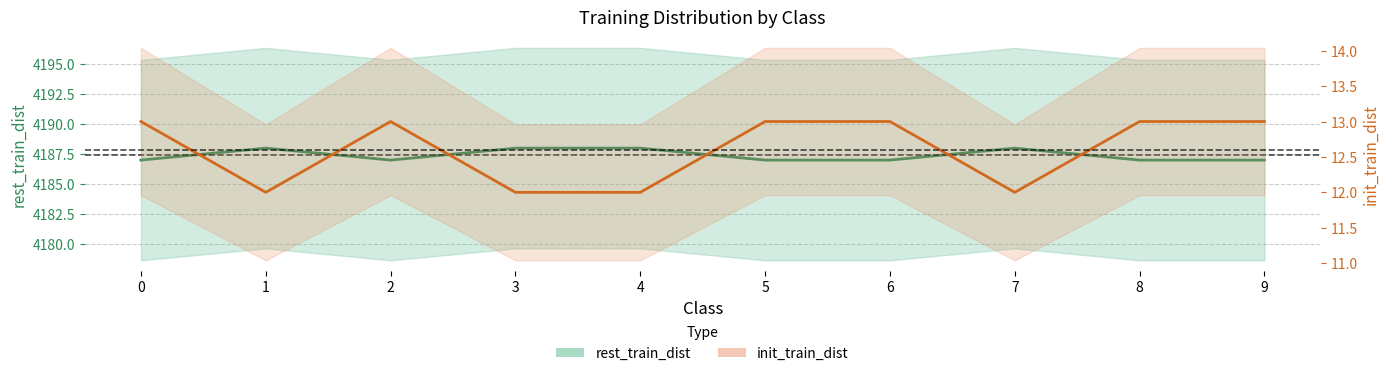

What is the value of the rest_train_dist point at the 4th from the left?

12